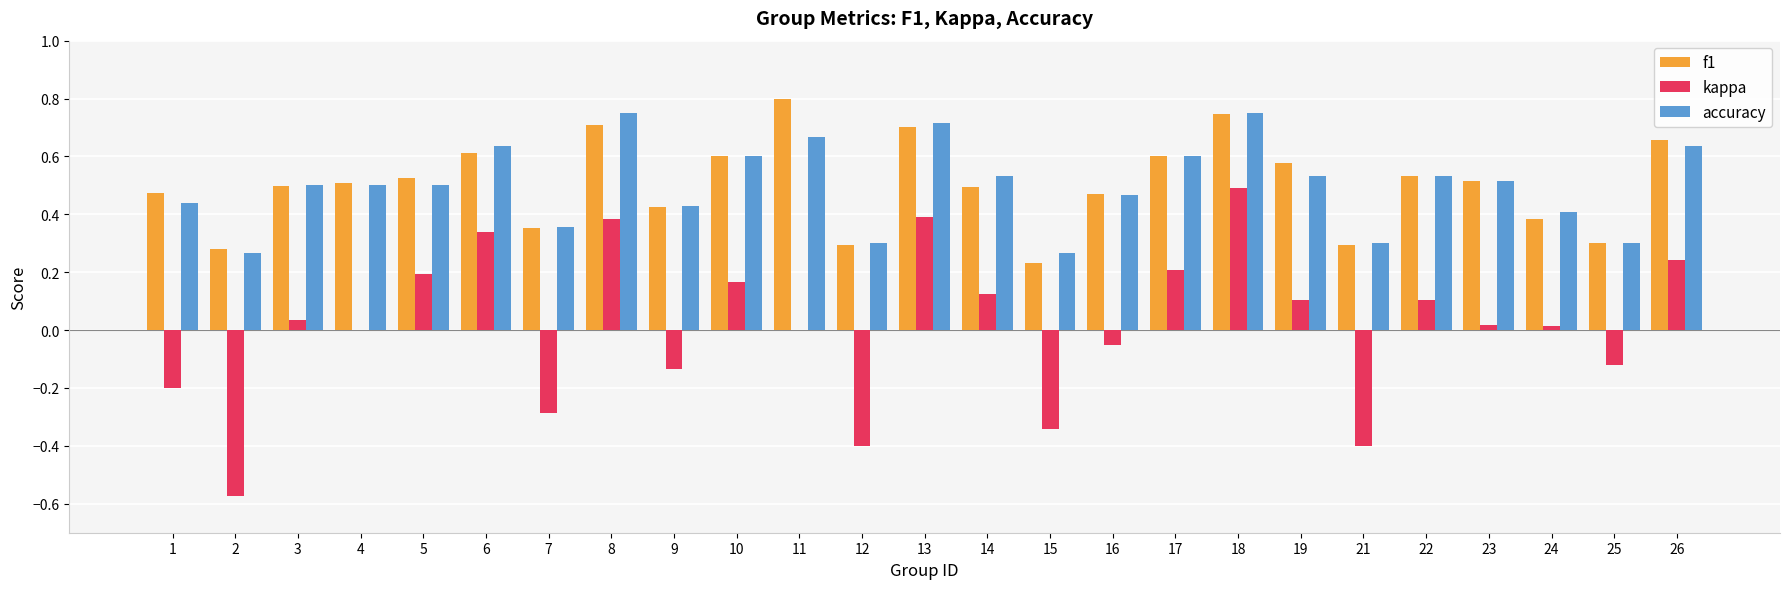

At which label does f1 reach its peak?

11